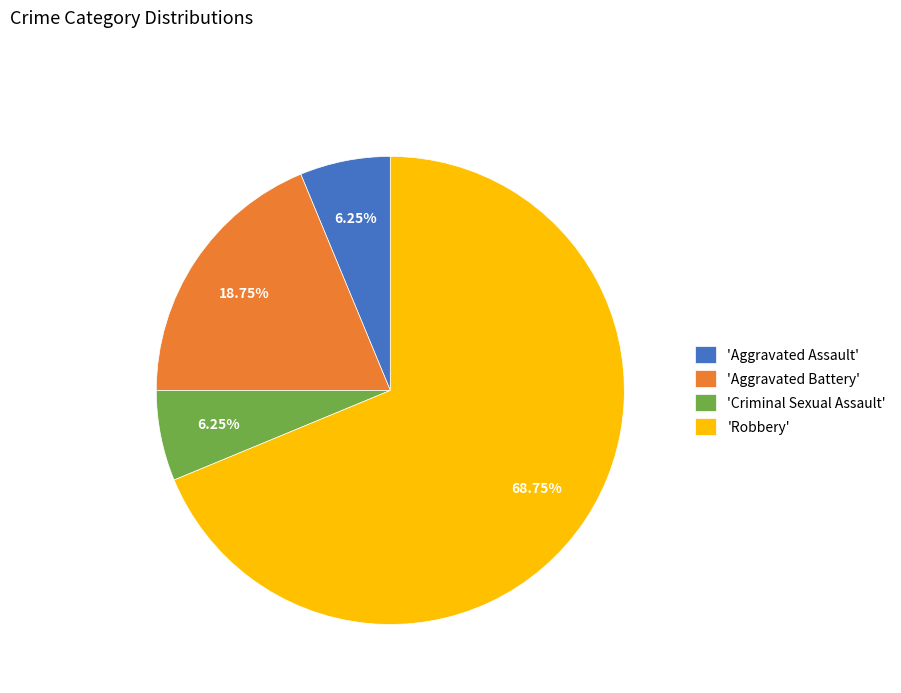

Approximately how many times larger is the value at 'Criminal Sexual Assault' compared to 'Aggravated Assault'?

1.0